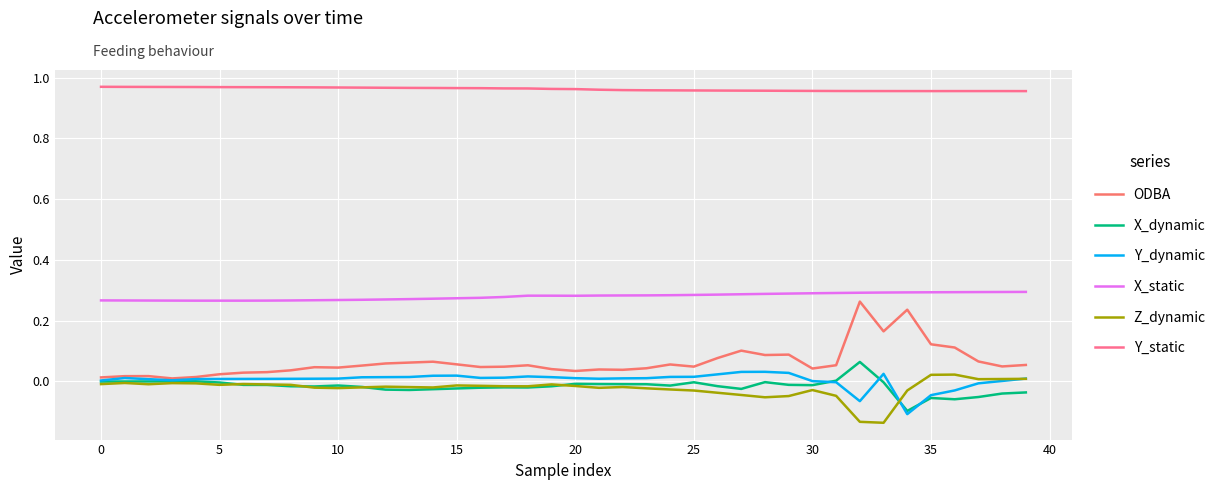

What is the difference between the maximum and minimum values in the X_dynamic series?

0.2